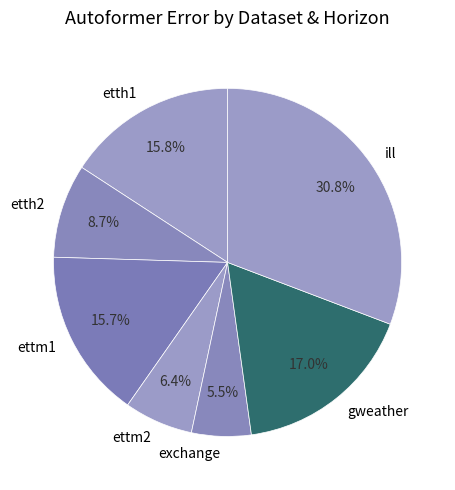

Is the sum of gweather and ettm2 greater than half?

No